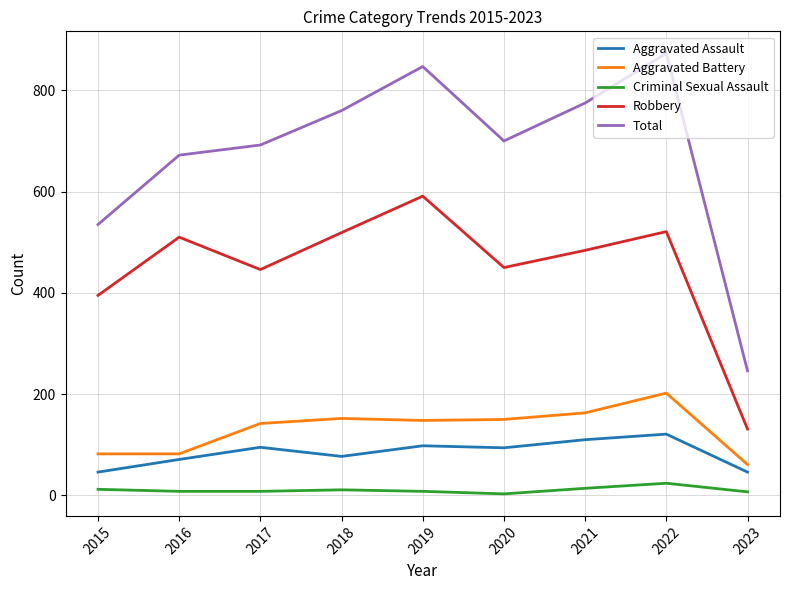

Which series has the widest spread of values?

Total